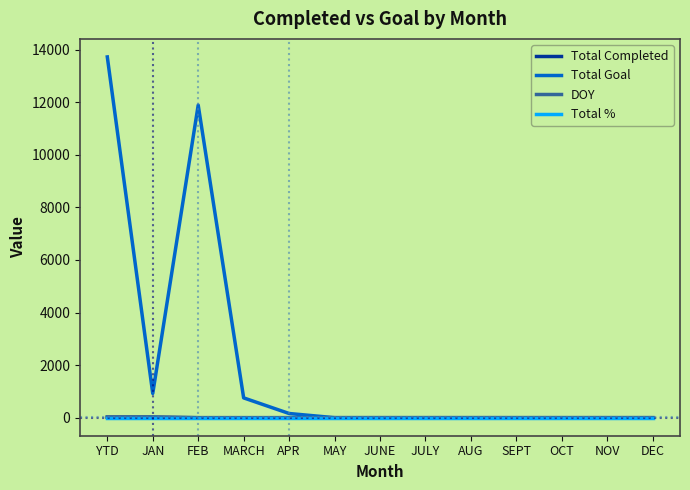

Between YTD and MAY, which series saw the biggest shift?

Total Goal